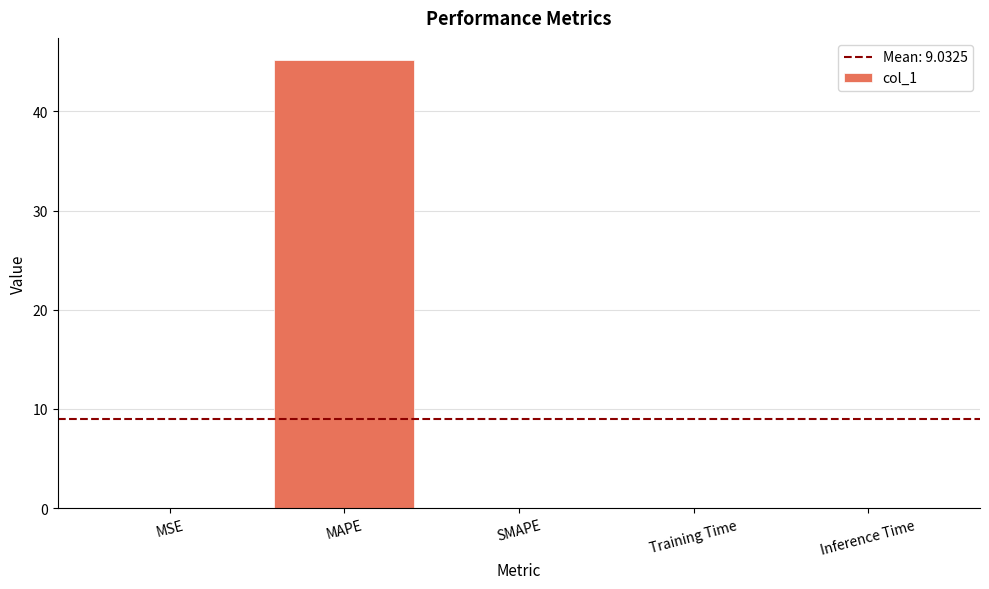

Are the bars grouped side by side (vs. stacked)?

No